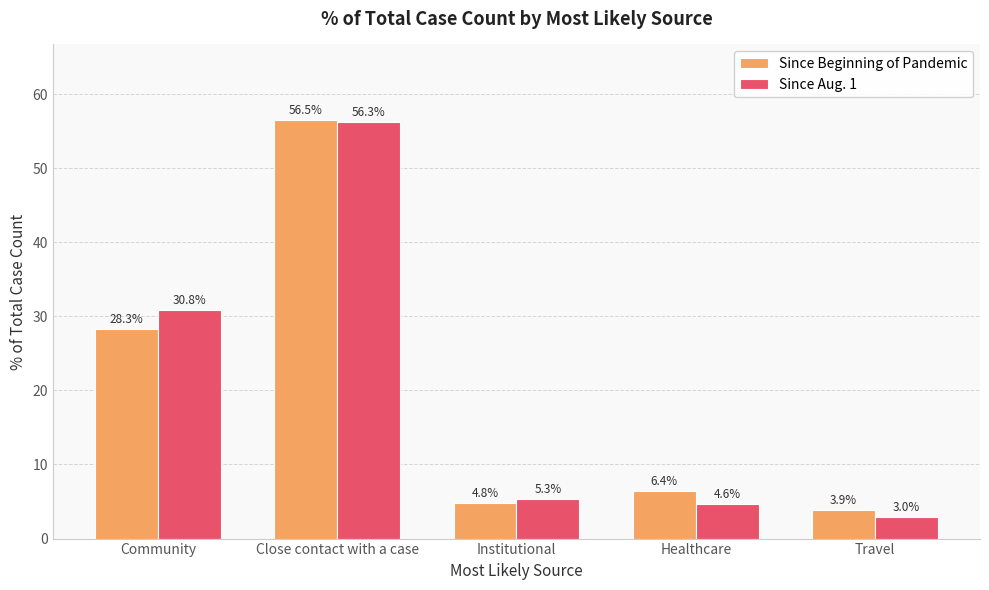

What is the label of the 3rd bar from the left?

Institutional